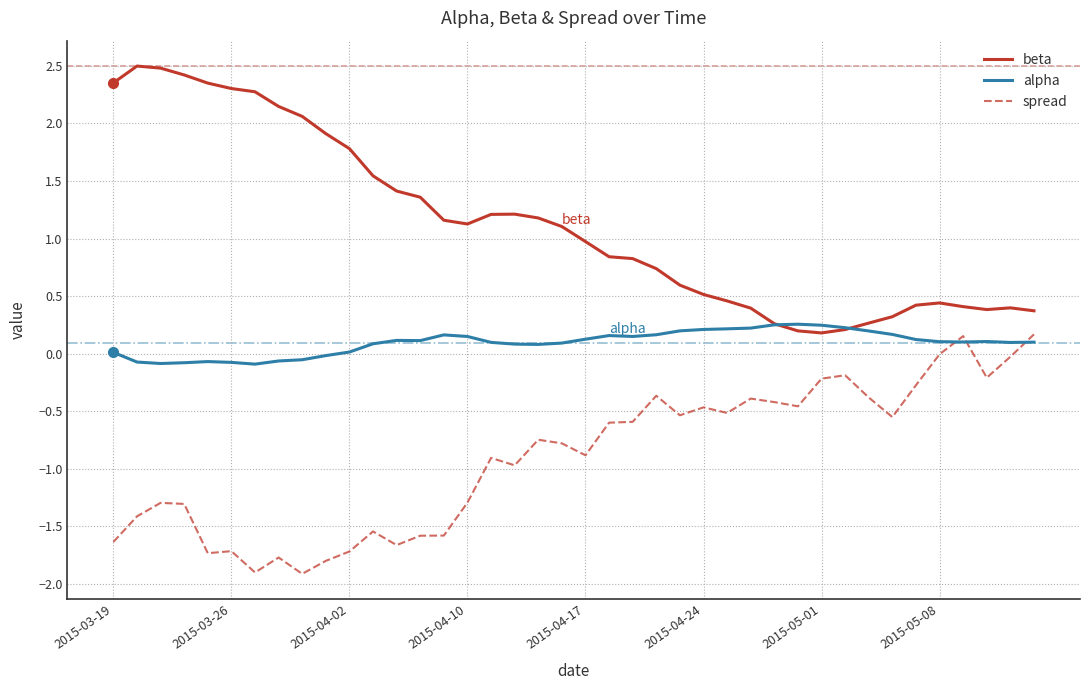

True or false: beta and spread cross at least once.

False